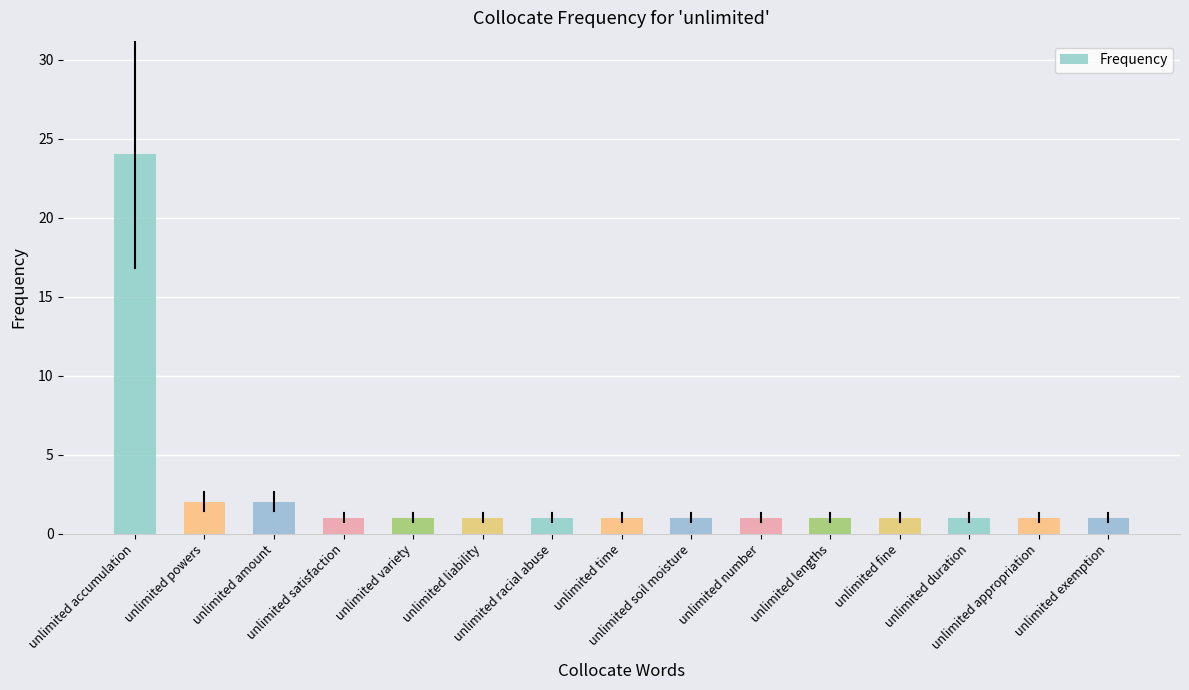

What is the maximum value shown in the chart?

24